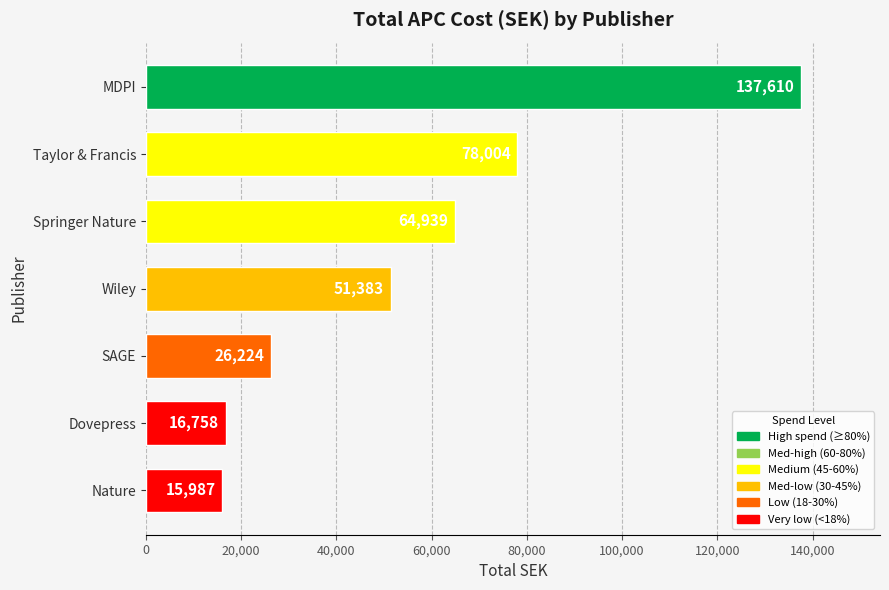

How many series are shown in this chart?

1